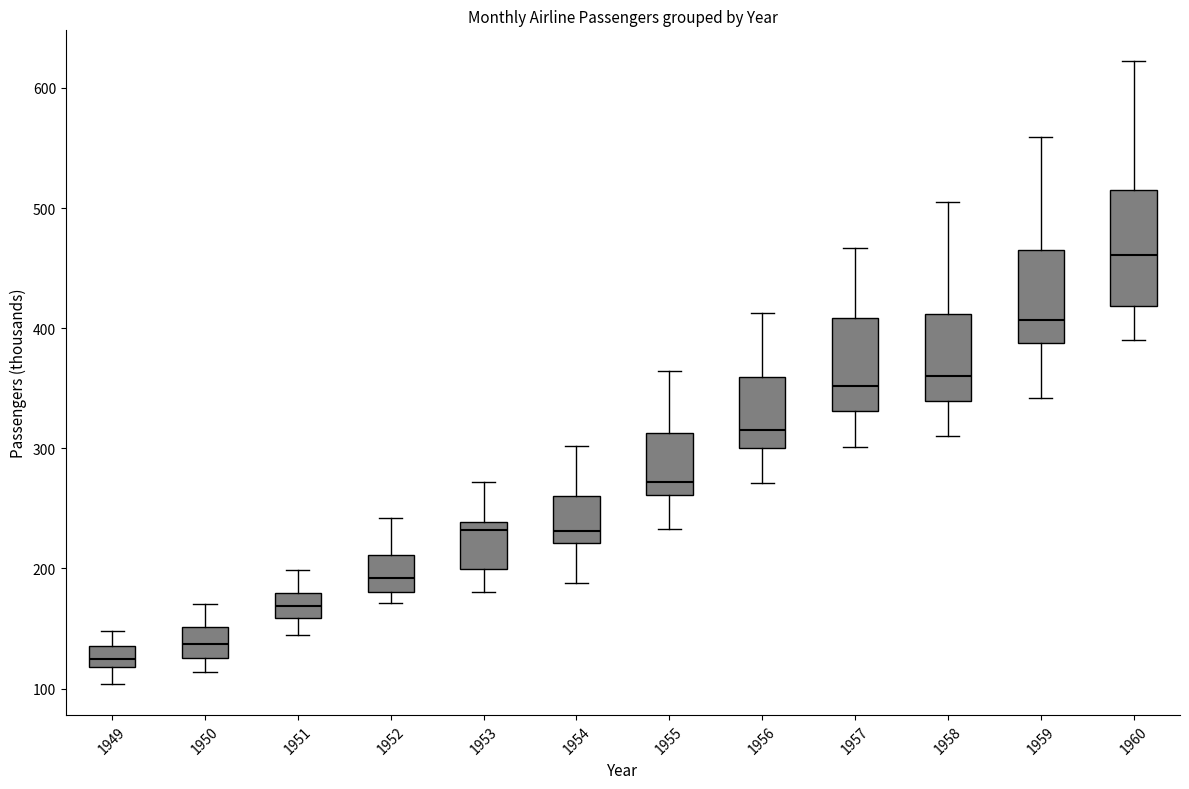

Reading left to right, transcribe this box plot: for each box, give where its median line is, the range the box spans, and where its two whiskers end, as read against the y-axis. The values are not printed on the chart, so give them approximately, as read against the axis.

1949: median 130, box 120 to 140, whiskers 100 to 150
1950: median 140, box 130 to 150, whiskers 110 to 170
1951: median 170, box 160 to 180, whiskers 150 to 200
1952: median 190, box 180 to 210, whiskers 170 to 240
1953: median 230, box 200 to 240, whiskers 180 to 270
1954: median 230, box 220 to 260, whiskers 190 to 300
1955: median 270, box 260 to 310, whiskers 230 to 360
1956: median 320, box 300 to 360, whiskers 270 to 410
1957: median 350, box 330 to 410, whiskers 300 to 470
1958: median 360, box 340 to 410, whiskers 310 to 510
1959: median 410, box 390 to 470, whiskers 340 to 560
1960: median 460, box 420 to 510, whiskers 390 to 620